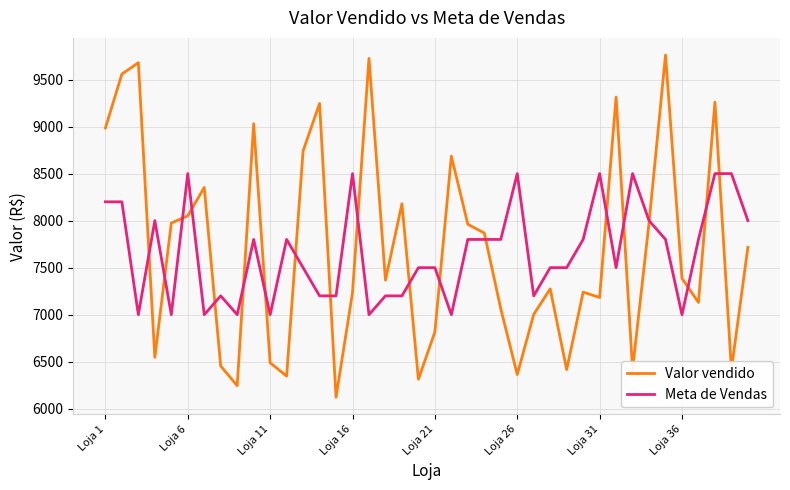

What is the minimum value shown in the chart?

6121.6